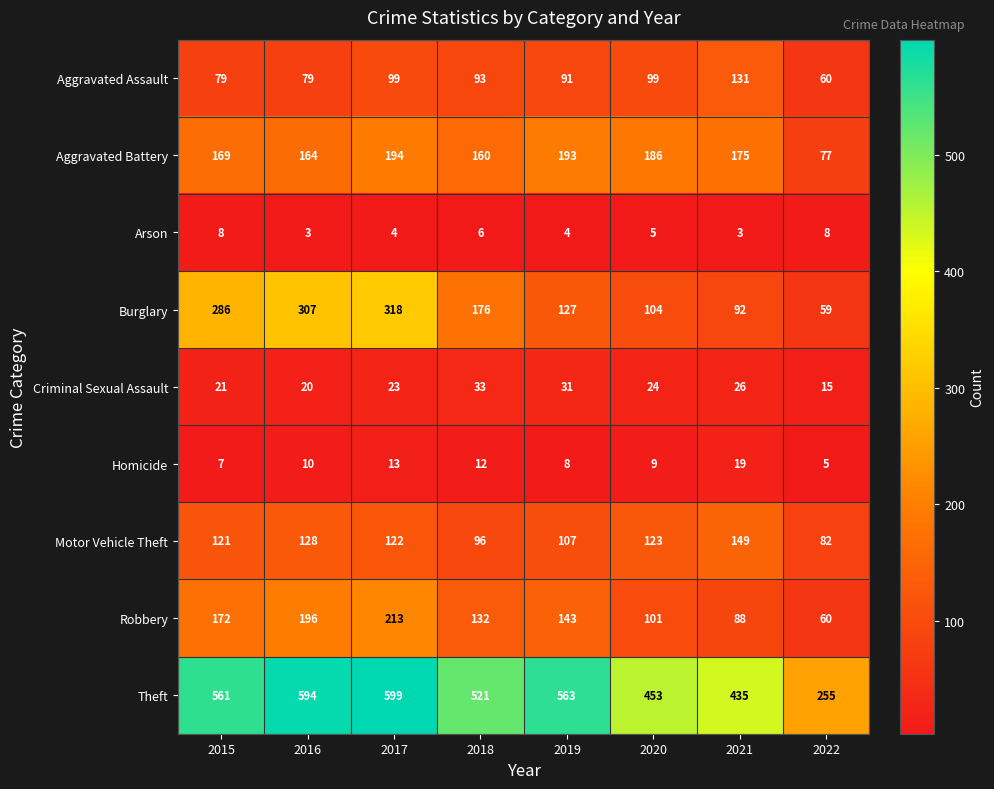

Which category has the lowest value in the Burglary series?

2022